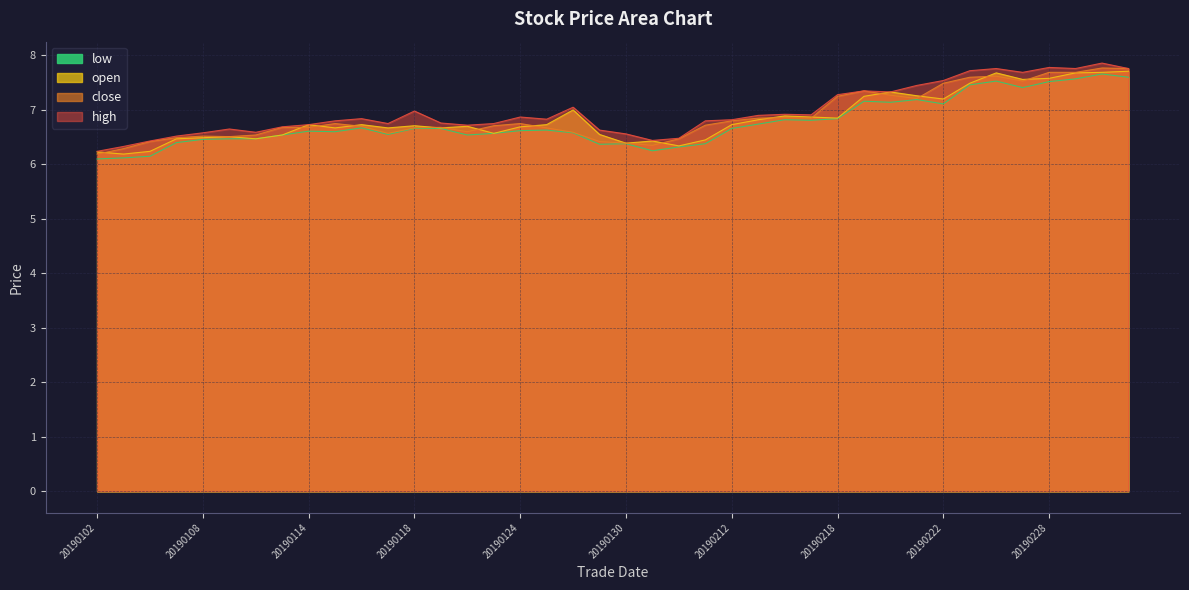

What is the total value across all series at 20190227?

30.2